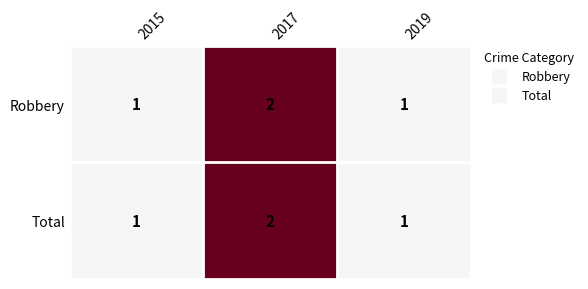

At which label does Robbery reach its peak?

2017